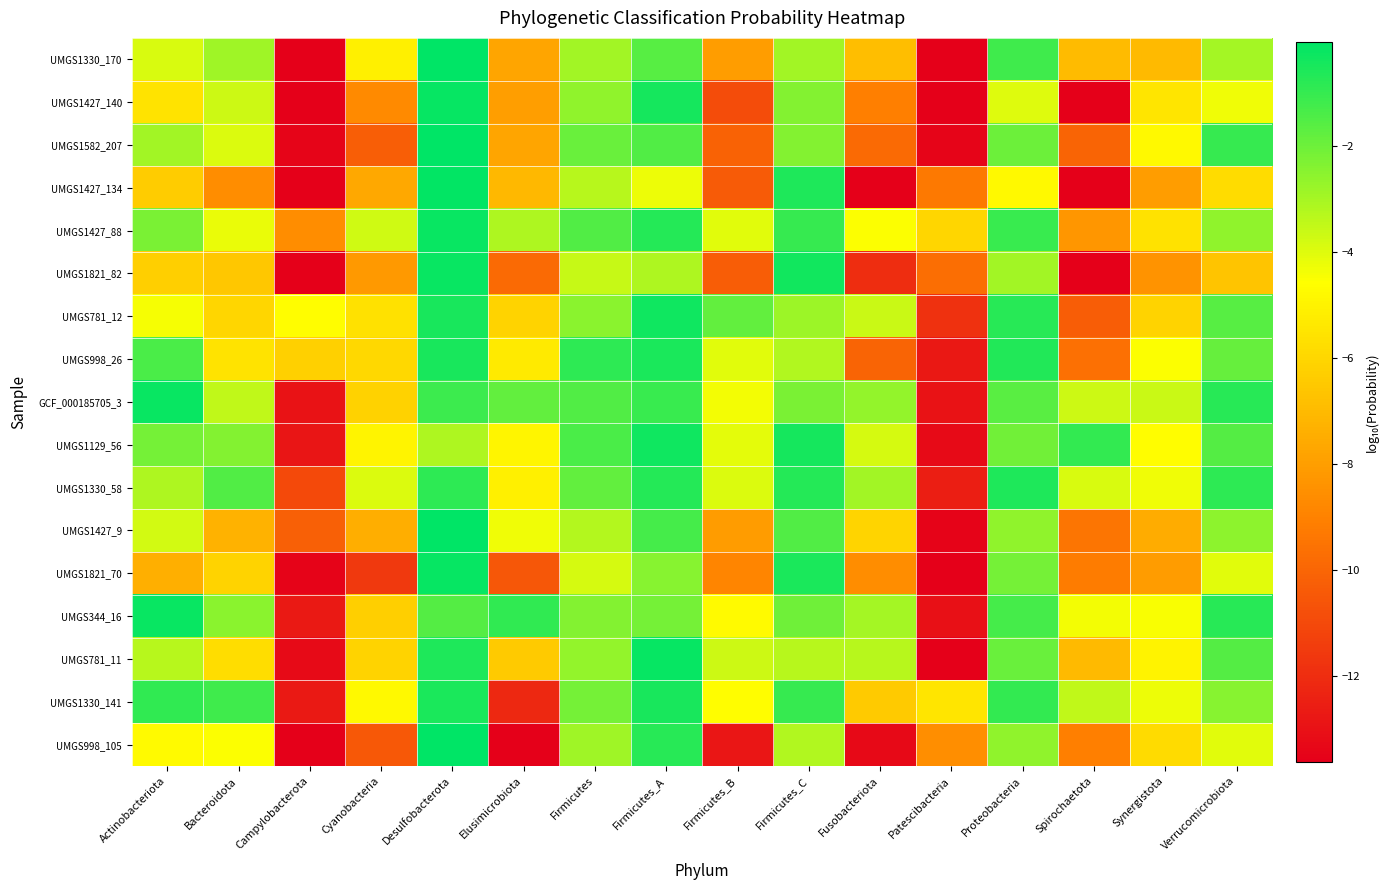

Reading left to right, what are all the values shown in this chart?

UMGS1330_170: Actinobacteriota=-3.9	Bacteroidota=-2.9	Campylobacterota=-13.6	Cyanobacteria=-5.1	Desulfobacterota=-0.0	Elusimicrobiota=-7.8	Firmicutes=-2.9	Firmicutes_A=-1.6	Firmicutes_B=-8.1	Firmicutes_C=-2.9	Fusobacteriota=-6.9	Patescibacteria=-13.6	Proteobacteria=-1.2	Spirochaetota=-7.0	Synergistota=-7.0	Verrucomicrobiota=-3.0
UMGS1427_140: Actinobacteriota=-5.5	Bacteroidota=-3.7	Campylobacterota=-13.6	Cyanobacteria=-8.7	Desulfobacterota=-0.2	Elusimicrobiota=-8.0	Firmicutes=-2.6	Firmicutes_A=-0.4	Firmicutes_B=-10.9	Firmicutes_C=-2.4	Fusobacteriota=-9.1	Patescibacteria=-13.6	Proteobacteria=-4.0	Spirochaetota=-13.6	Synergistota=-5.5	Verrucomicrobiota=-4.3
UMGS1582_207: Actinobacteriota=-2.9	Bacteroidota=-3.9	Campylobacterota=-13.5	Cyanobacteria=-10.3	Desulfobacterota=-0.1	Elusimicrobiota=-7.7	Firmicutes=-1.9	Firmicutes_A=-1.5	Firmicutes_B=-10.1	Firmicutes_C=-2.4	Fusobacteriota=-9.8	Patescibacteria=-13.5	Proteobacteria=-2.0	Spirochaetota=-10.1	Synergistota=-4.8	Verrucomicrobiota=-1.0
UMGS1427_134: Actinobacteriota=-6.4	Bacteroidota=-8.6	Campylobacterota=-13.6	Cyanobacteria=-7.7	Desulfobacterota=-0.1	Elusimicrobiota=-7.1	Firmicutes=-3.3	Firmicutes_A=-4.2	Firmicutes_B=-10.4	Firmicutes_C=-0.6	Fusobacteriota=-13.6	Patescibacteria=-9.3	Proteobacteria=-4.8	Spirochaetota=-13.6	Synergistota=-8.0	Verrucomicrobiota=-5.8
UMGS1427_88: Actinobacteriota=-2.2	Bacteroidota=-4.2	Campylobacterota=-8.6	Cyanobacteria=-3.8	Desulfobacterota=-0.2	Elusimicrobiota=-3.1	Firmicutes=-1.5	Firmicutes_A=-0.7	Firmicutes_B=-4.0	Firmicutes_C=-1.0	Fusobacteriota=-4.5	Patescibacteria=-6.0	Proteobacteria=-1.1	Spirochaetota=-8.3	Synergistota=-5.6	Verrucomicrobiota=-2.6
UMGS1821_82: Actinobacteriota=-6.3	Bacteroidota=-6.5	Campylobacterota=-13.6	Cyanobacteria=-8.2	Desulfobacterota=-0.2	Elusimicrobiota=-9.8	Firmicutes=-3.6	Firmicutes_A=-3.1	Firmicutes_B=-10.3	Firmicutes_C=-0.4	Fusobacteriota=-12.0	Patescibacteria=-9.7	Proteobacteria=-3.0	Spirochaetota=-13.6	Synergistota=-8.4	Verrucomicrobiota=-6.7
UMGS781_12: Actinobacteriota=-4.4	Bacteroidota=-6.0	Campylobacterota=-4.7	Cyanobacteria=-5.6	Desulfobacterota=-0.5	Elusimicrobiota=-6.1	Firmicutes=-2.5	Firmicutes_A=-0.3	Firmicutes_B=-1.8	Firmicutes_C=-2.8	Fusobacteriota=-3.6	Patescibacteria=-11.8	Proteobacteria=-0.8	Spirochaetota=-10.3	Synergistota=-6.1	Verrucomicrobiota=-1.6
UMGS998_26: Actinobacteriota=-1.4	Bacteroidota=-5.5	Campylobacterota=-6.2	Cyanobacteria=-6.0	Desulfobacterota=-0.5	Elusimicrobiota=-5.3	Firmicutes=-0.9	Firmicutes_A=-0.5	Firmicutes_B=-4.1	Firmicutes_C=-3.2	Fusobacteriota=-10.1	Patescibacteria=-12.8	Proteobacteria=-0.7	Spirochaetota=-9.6	Synergistota=-4.6	Verrucomicrobiota=-1.9
GCF_000185705_3: Actinobacteriota=-0.2	Bacteroidota=-3.5	Campylobacterota=-13.0	Cyanobacteria=-6.2	Desulfobacterota=-1.1	Elusimicrobiota=-1.8	Firmicutes=-1.5	Firmicutes_A=-1.1	Firmicutes_B=-4.4	Firmicutes_C=-2.3	Fusobacteriota=-2.7	Patescibacteria=-13.0	Proteobacteria=-1.7	Spirochaetota=-3.7	Synergistota=-3.6	Verrucomicrobiota=-0.8
UMGS1129_56: Actinobacteriota=-2.1	Bacteroidota=-2.4	Campylobacterota=-12.9	Cyanobacteria=-4.9	Desulfobacterota=-3.2	Elusimicrobiota=-4.9	Firmicutes=-1.4	Firmicutes_A=-0.4	Firmicutes_B=-4.1	Firmicutes_C=-0.4	Fusobacteriota=-3.8	Patescibacteria=-13.2	Proteobacteria=-2.1	Spirochaetota=-1.0	Synergistota=-4.6	Verrucomicrobiota=-1.6
UMGS1330_58: Actinobacteriota=-3.1	Bacteroidota=-1.5	Campylobacterota=-11.0	Cyanobacteria=-3.9	Desulfobacterota=-0.8	Elusimicrobiota=-5.1	Firmicutes=-1.8	Firmicutes_A=-0.7	Firmicutes_B=-3.9	Firmicutes_C=-0.7	Fusobacteriota=-2.9	Patescibacteria=-12.5	Proteobacteria=-0.6	Spirochaetota=-3.9	Synergistota=-4.3	Verrucomicrobiota=-0.9
UMGS1427_9: Actinobacteriota=-3.8	Bacteroidota=-7.3	Campylobacterota=-10.2	Cyanobacteria=-7.5	Desulfobacterota=-0.0	Elusimicrobiota=-4.3	Firmicutes=-3.3	Firmicutes_A=-1.3	Firmicutes_B=-8.1	Firmicutes_C=-1.5	Fusobacteriota=-6.1	Patescibacteria=-13.5	Proteobacteria=-2.6	Spirochaetota=-9.5	Synergistota=-7.5	Verrucomicrobiota=-2.6
UMGS1821_70: Actinobacteriota=-7.4	Bacteroidota=-6.1	Campylobacterota=-13.5	Cyanobacteria=-11.6	Desulfobacterota=-0.2	Elusimicrobiota=-10.5	Firmicutes=-3.8	Firmicutes_A=-2.5	Firmicutes_B=-8.9	Firmicutes_C=-0.5	Fusobacteriota=-8.6	Patescibacteria=-13.6	Proteobacteria=-2.1	Spirochaetota=-9.2	Synergistota=-8.1	Verrucomicrobiota=-4.0
UMGS344_16: Actinobacteriota=-0.2	Bacteroidota=-2.5	Campylobacterota=-12.7	Cyanobacteria=-6.3	Desulfobacterota=-1.6	Elusimicrobiota=-0.9	Firmicutes=-2.4	Firmicutes_A=-2.2	Firmicutes_B=-4.8	Firmicutes_C=-2.0	Fusobacteriota=-3.0	Patescibacteria=-13.0	Proteobacteria=-1.3	Spirochaetota=-4.3	Synergistota=-4.5	Verrucomicrobiota=-0.8
UMGS781_11: Actinobacteriota=-3.3	Bacteroidota=-5.8	Campylobacterota=-13.2	Cyanobacteria=-6.1	Desulfobacterota=-0.6	Elusimicrobiota=-6.4	Firmicutes=-2.7	Firmicutes_A=-0.1	Firmicutes_B=-3.7	Firmicutes_C=-3.3	Fusobacteriota=-3.3	Patescibacteria=-13.6	Proteobacteria=-1.9	Spirochaetota=-7.0	Synergistota=-5.0	Verrucomicrobiota=-1.5
UMGS1330_141: Actinobacteriota=-0.9	Bacteroidota=-1.2	Campylobacterota=-12.7	Cyanobacteria=-4.8	Desulfobacterota=-0.5	Elusimicrobiota=-12.2	Firmicutes=-2.1	Firmicutes_A=-0.5	Firmicutes_B=-4.7	Firmicutes_C=-1.0	Fusobacteriota=-6.5	Patescibacteria=-5.5	Proteobacteria=-0.9	Spirochaetota=-3.4	Synergistota=-4.2	Verrucomicrobiota=-2.4
UMGS998_105: Actinobacteriota=-4.7	Bacteroidota=-4.5	Campylobacterota=-13.6	Cyanobacteria=-10.5	Desulfobacterota=-0.1	Elusimicrobiota=-13.6	Firmicutes=-2.9	Firmicutes_A=-0.7	Firmicutes_B=-12.8	Firmicutes_C=-3.2	Fusobacteriota=-13.3	Patescibacteria=-8.6	Proteobacteria=-2.6	Spirochaetota=-9.1	Synergistota=-5.8	Verrucomicrobiota=-4.0